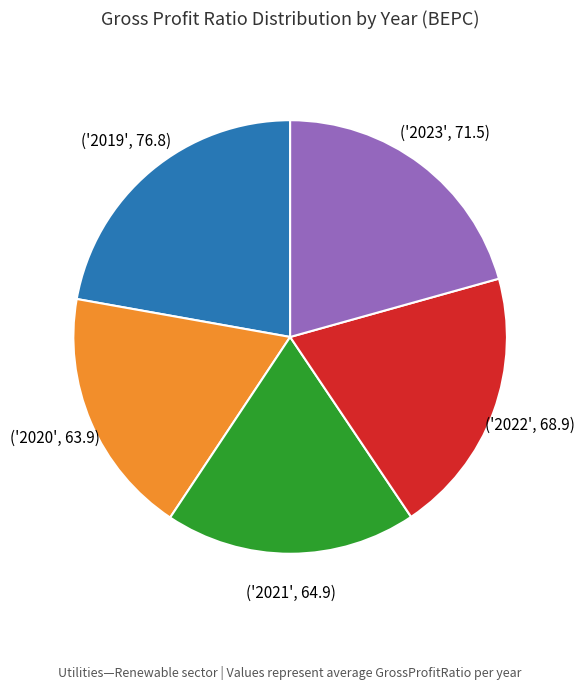

Is there a majority slice in this chart?

No